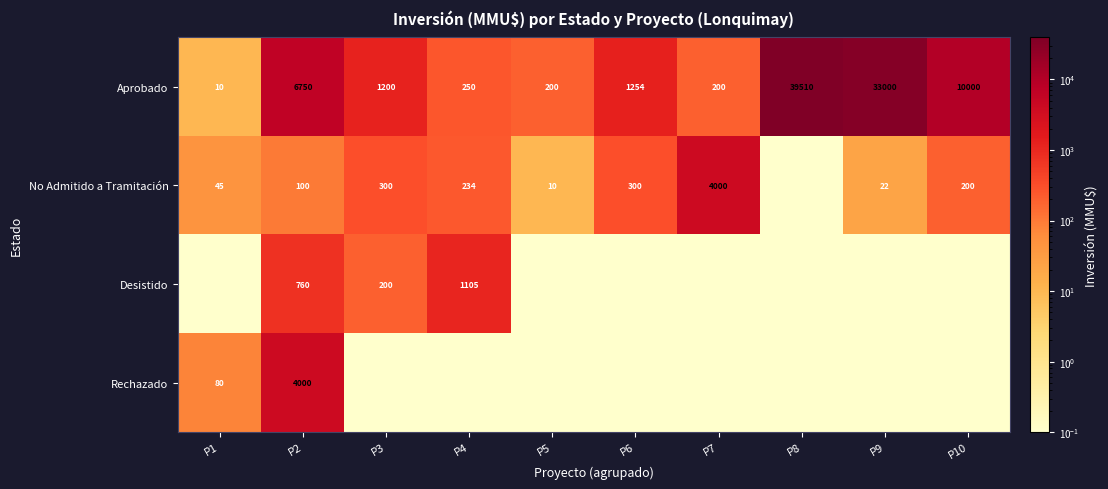

What is the difference between the maximum and second lowest values in the Aprobado series?

39310.0